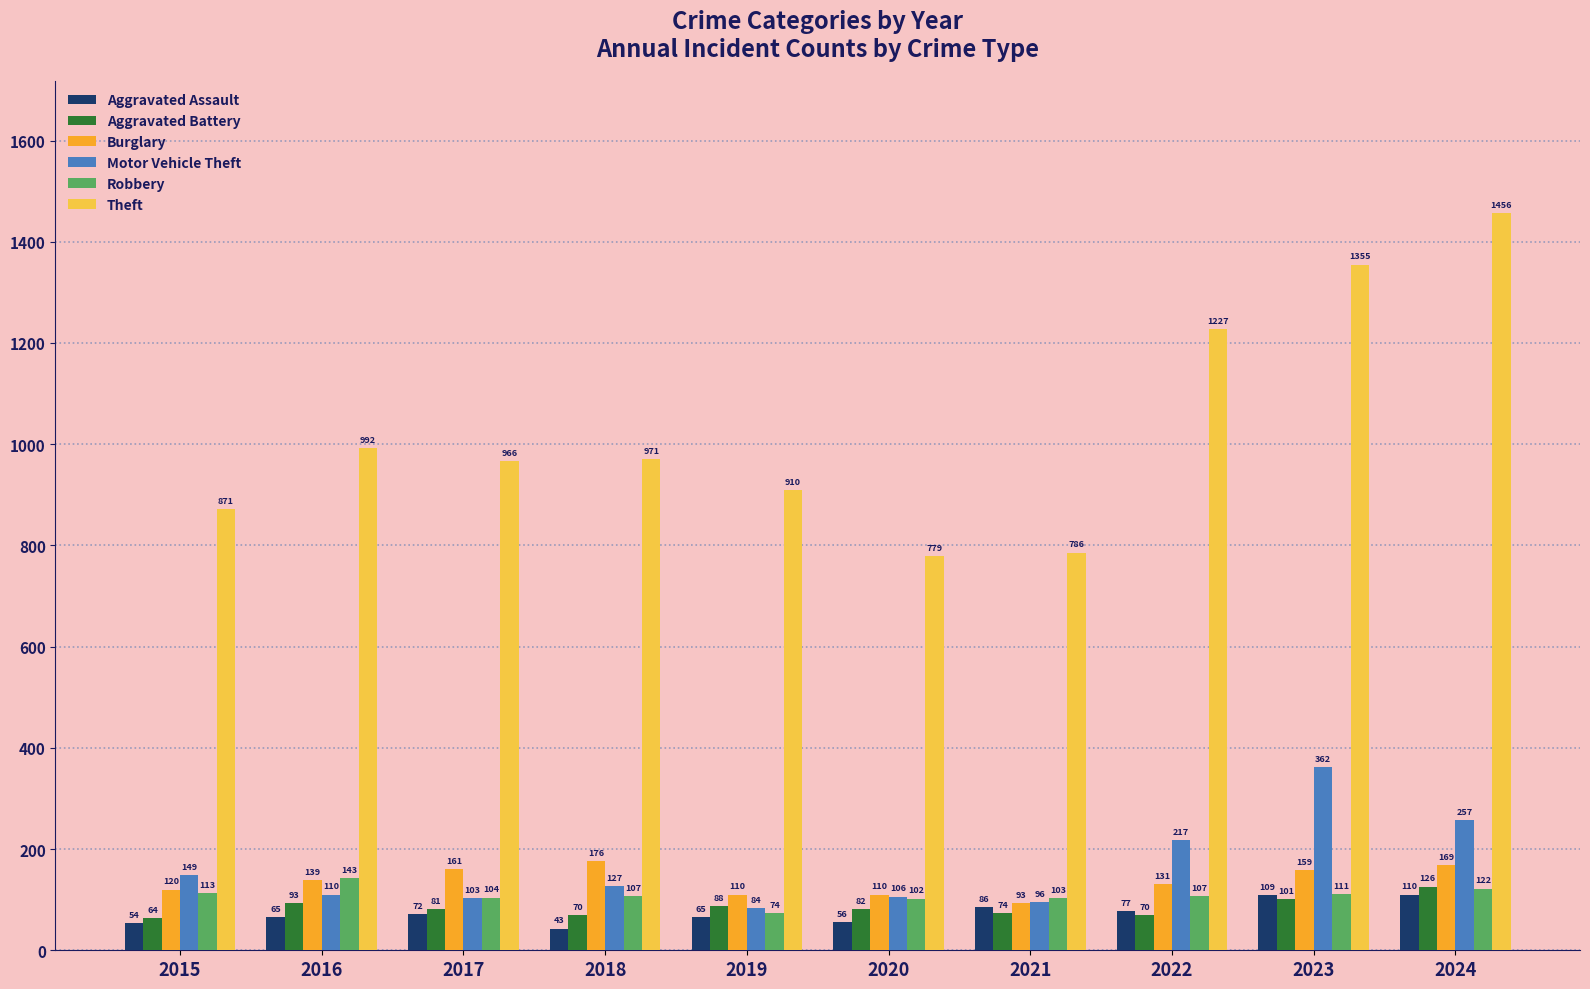

At 2017, list the series in order from smallest to largest.

Aggravated Assault, Aggravated Battery, Motor Vehicle Theft, Robbery, Burglary, Theft